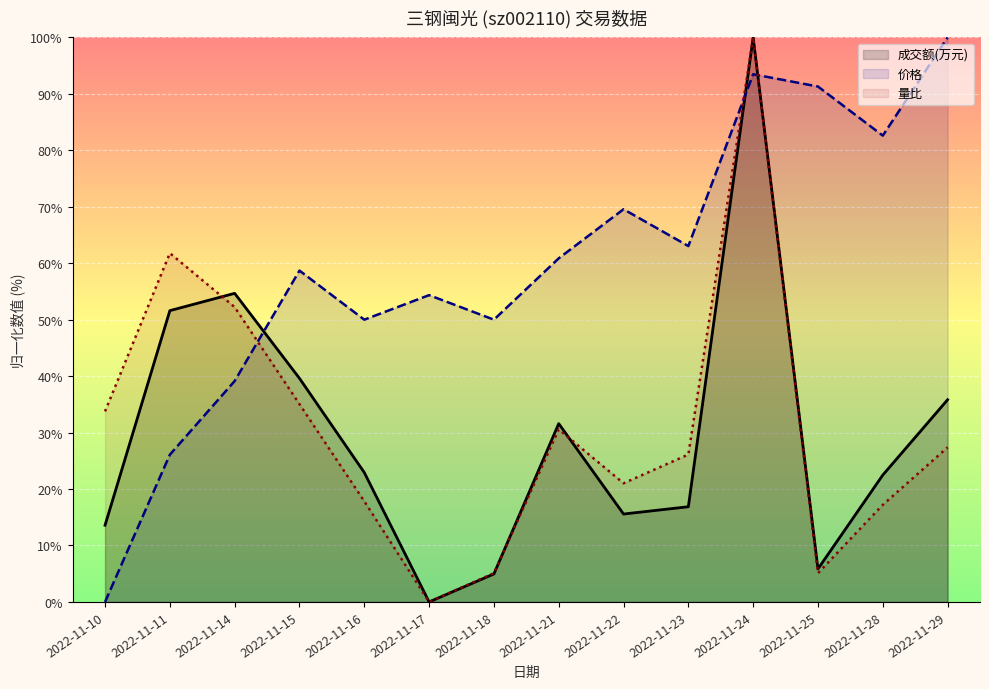

Count the number of categories in the chart.

14